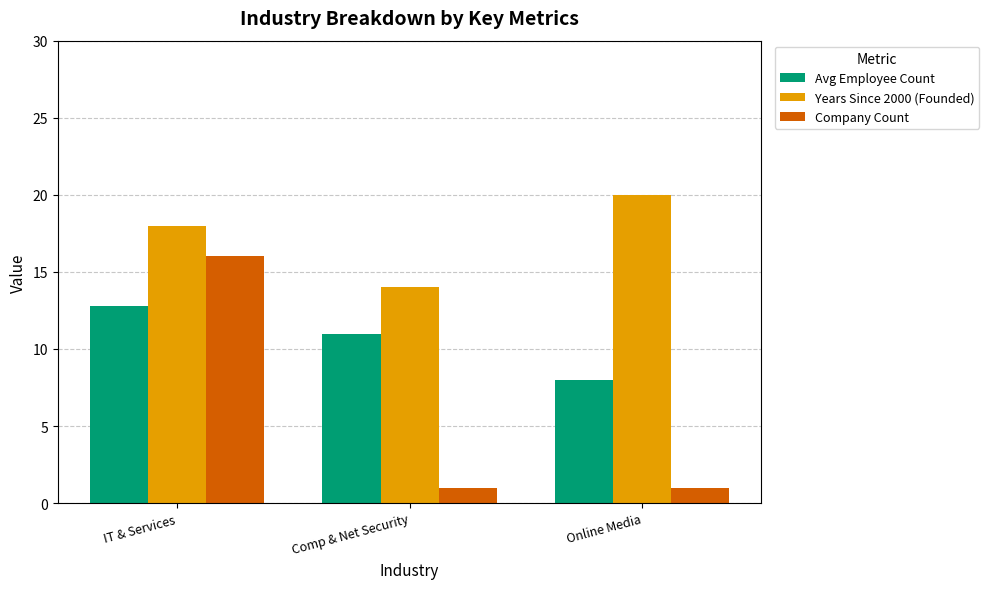

Reading left to right, extract all data points from this chart.

Avg Employee Count: 12.8	11.0	8.0
Years Since 2000 (Founded): 18.0	14.0	20.0
Company Count: 16.0	1.0	1.0